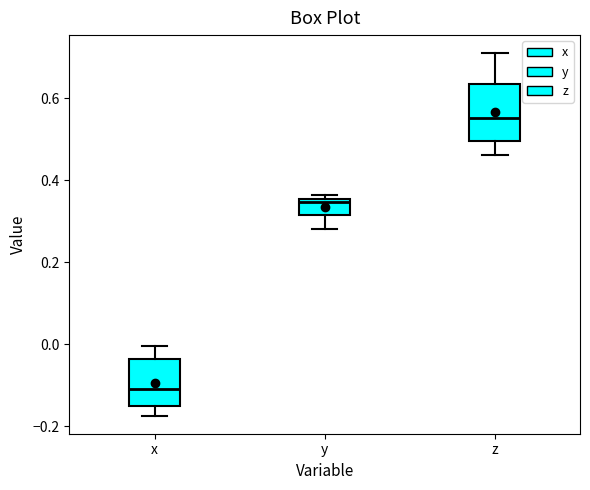

Where does the median line of the box for x sit on the y-axis? The values are not printed on the chart, so give them approximately, as read against the axis.

-0.10